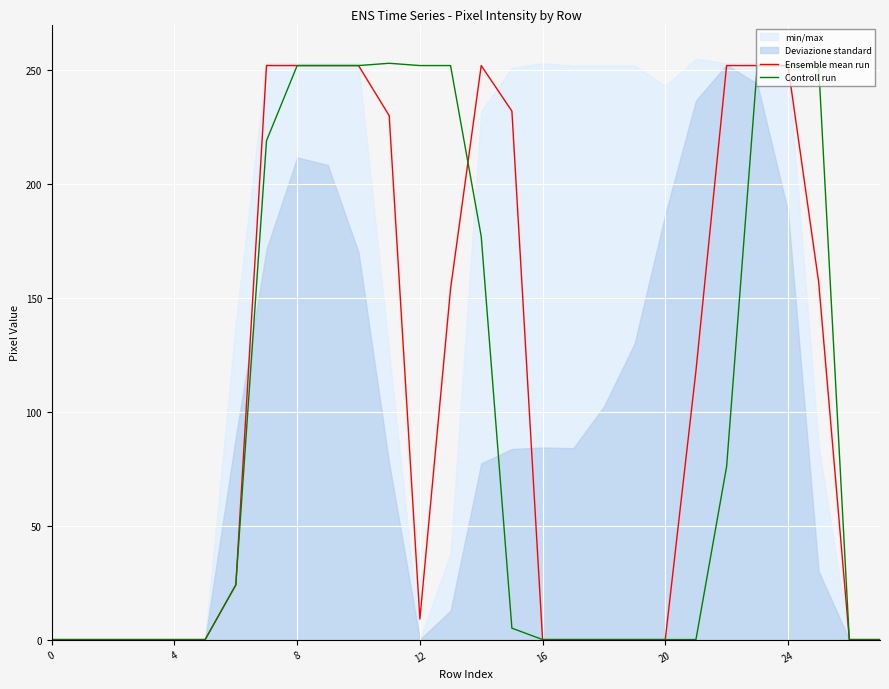

Rank the series by their average value, from lowest to highest.

Controll run, Ensemble mean run